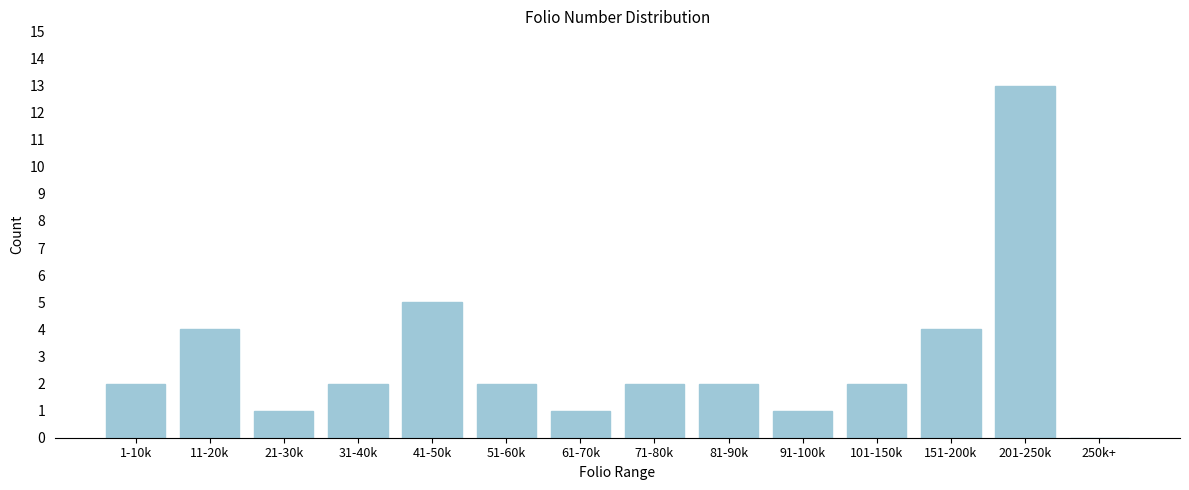

Reading left to right, what are all the values shown in this chart?

1-10k=2	11-20k=4	21-30k=1	31-40k=2	41-50k=5	51-60k=2	61-70k=1	71-80k=2	81-90k=2	91-100k=1	101-150k=2	151-200k=4	201-250k=13	250k+=0